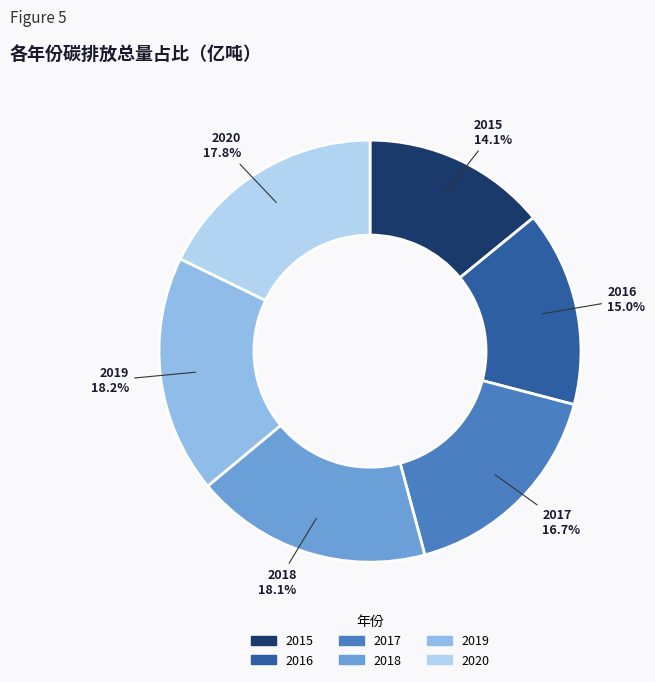

What is the smallest slice in the pie chart?

2015